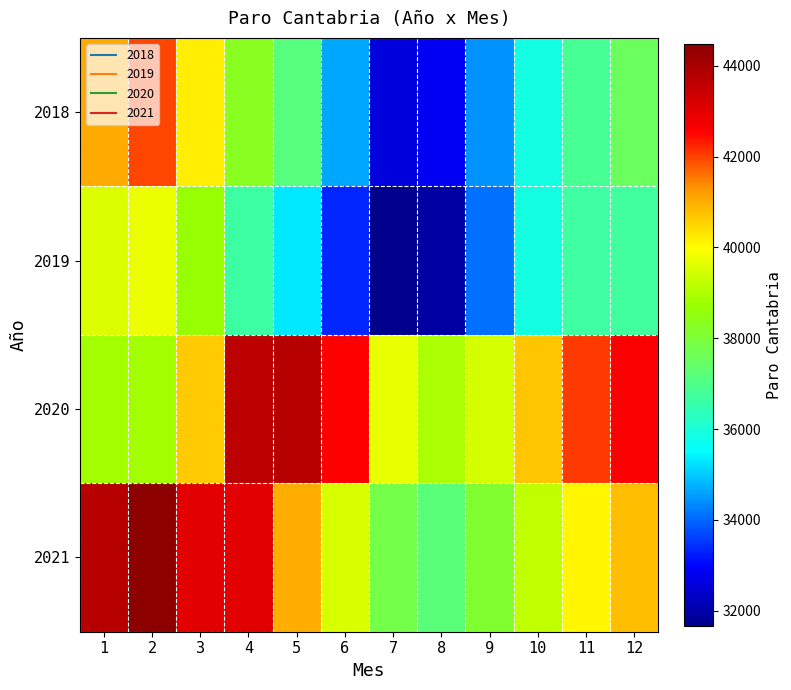

What is the smallest value displayed?

31665